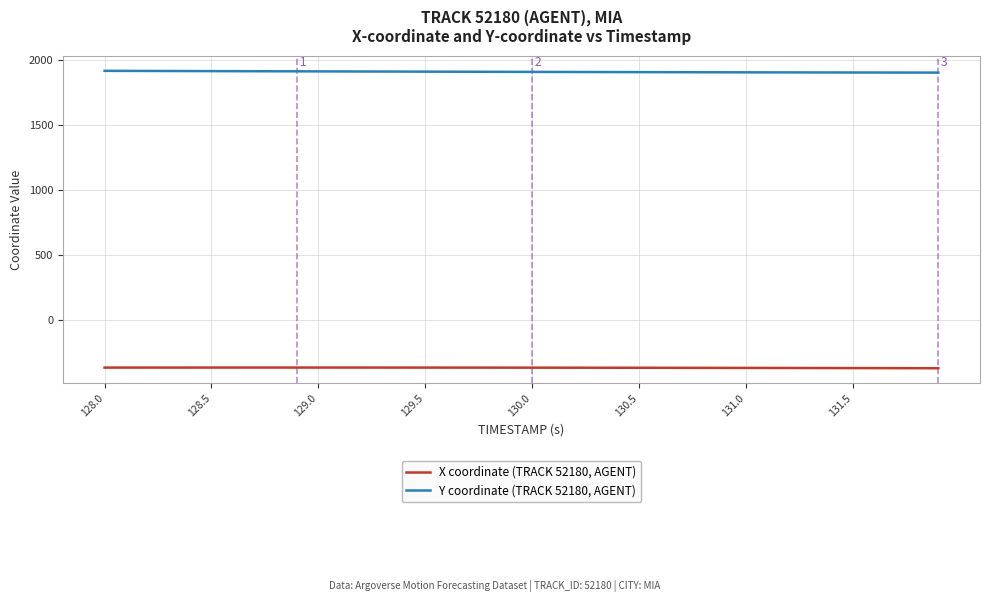

List the series in order of their peak value, highest first.

Y coordinate (TRACK 52180, AGENT), X coordinate (TRACK 52180, AGENT)